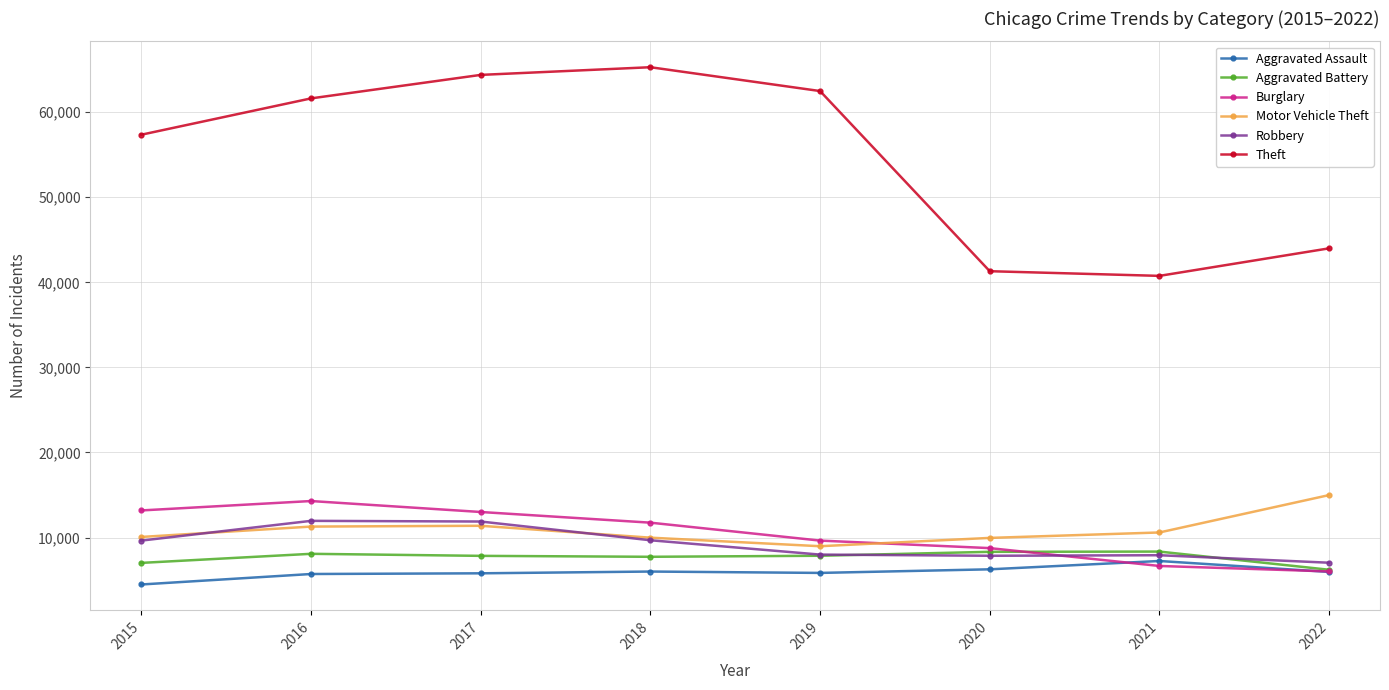

What is the difference between the maximum and minimum values in the Theft series?

24526